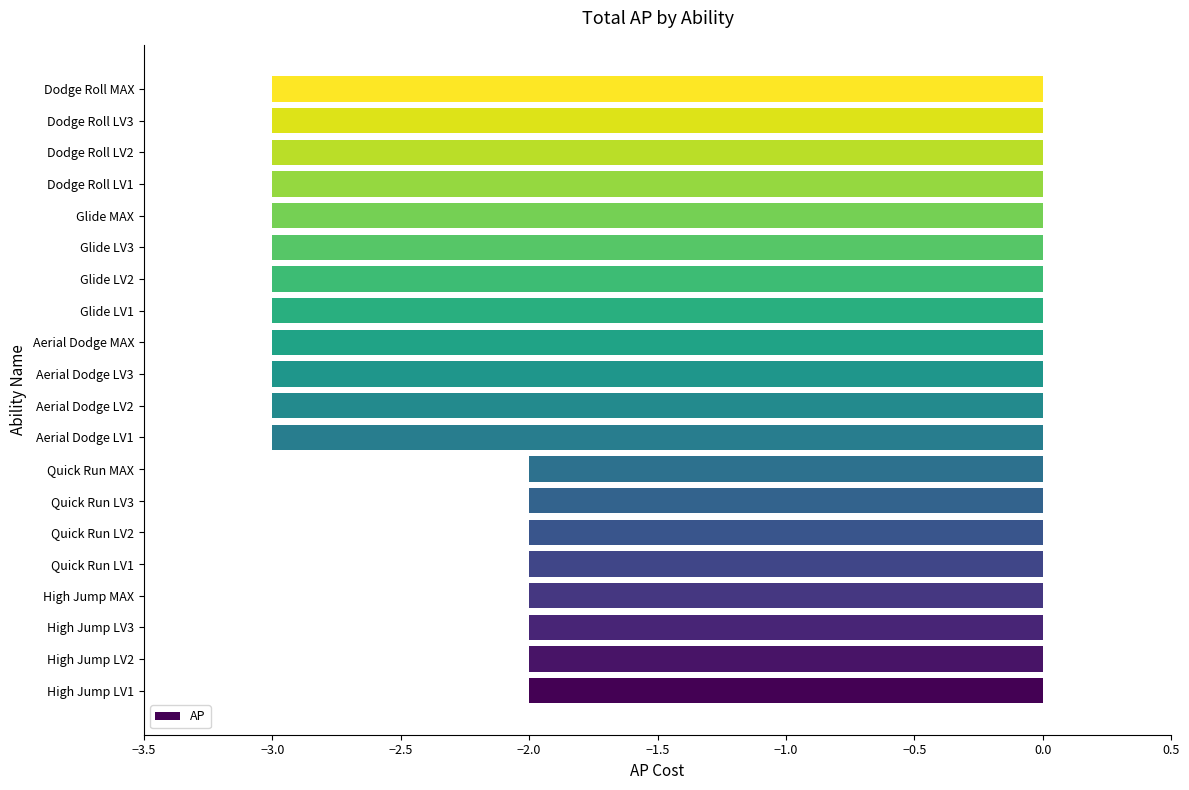

Does the chart contain any negative values?

Yes